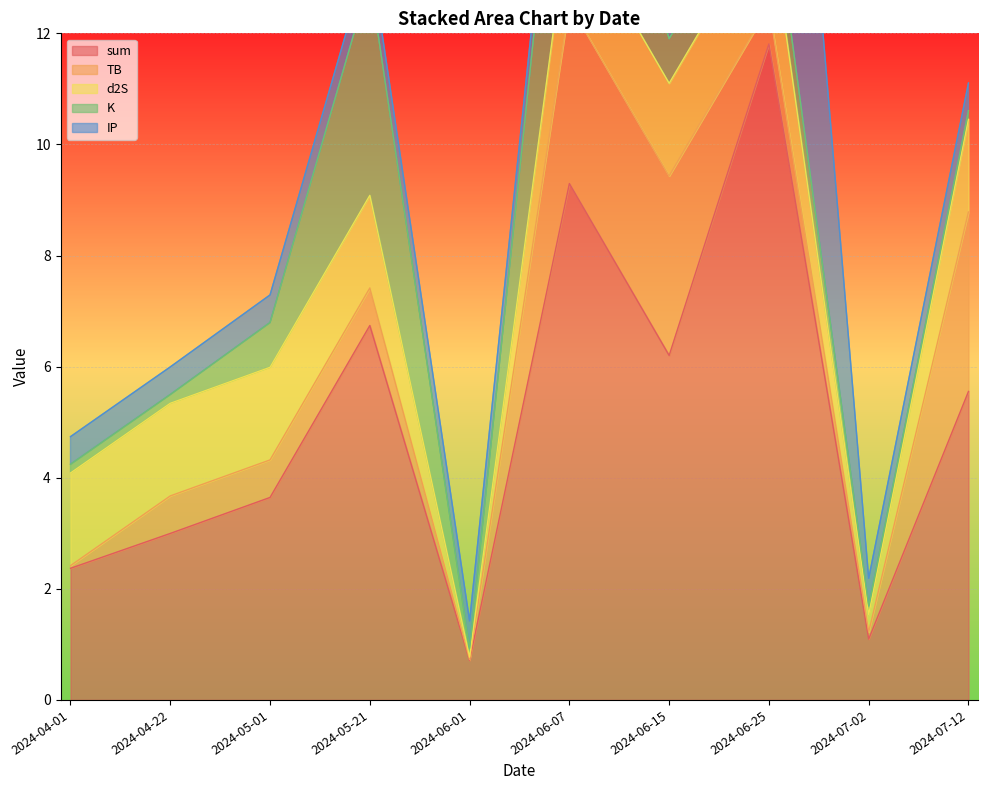

After their last crossing, which series has the higher values: d2S or TB?

d2S